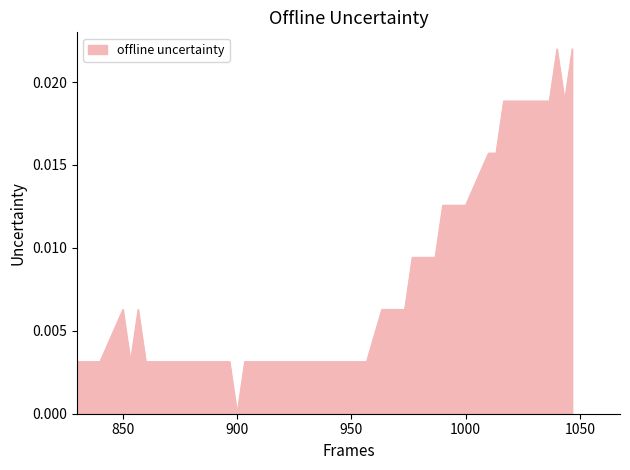

How many lines are shown in the chart?

1